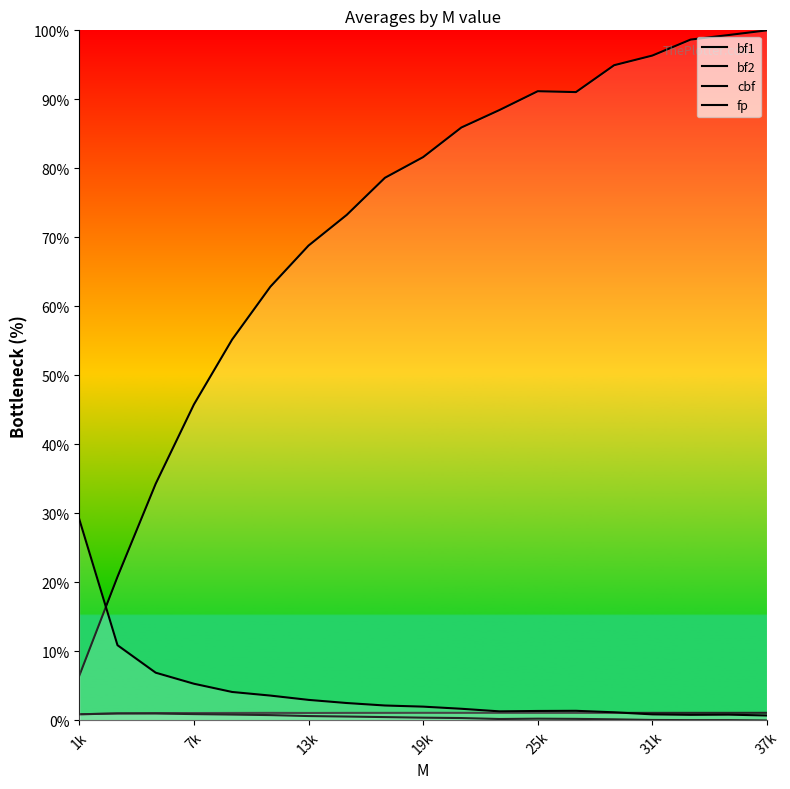

What is the value of the bf2 point at the 8th from the left?

73.3